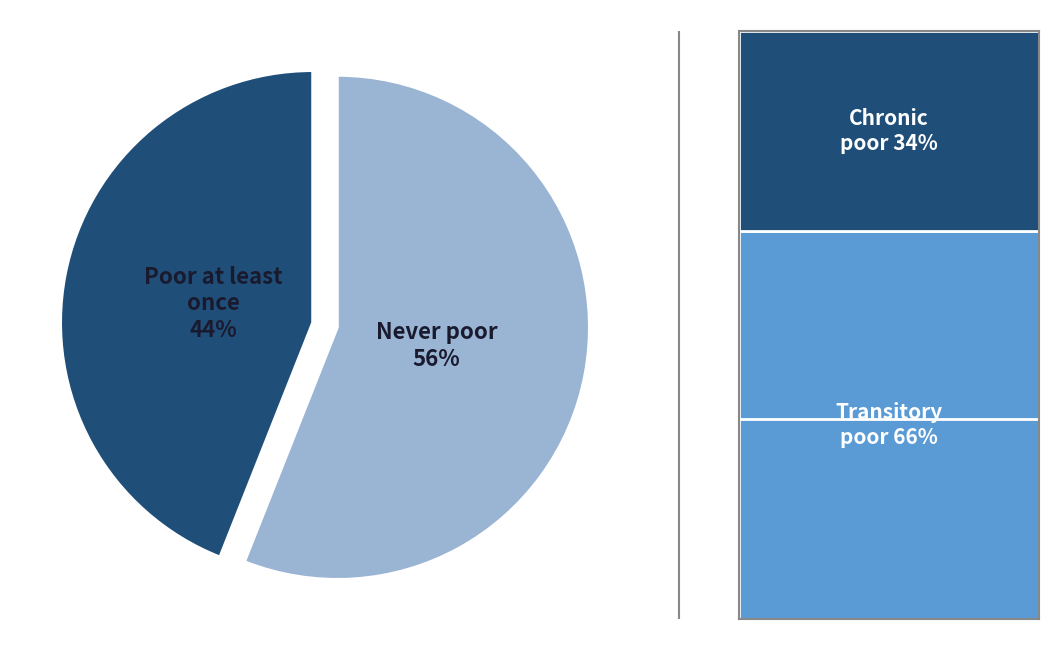

To the nearest percent, what percentage of the pie is Never poor 56%?

56%